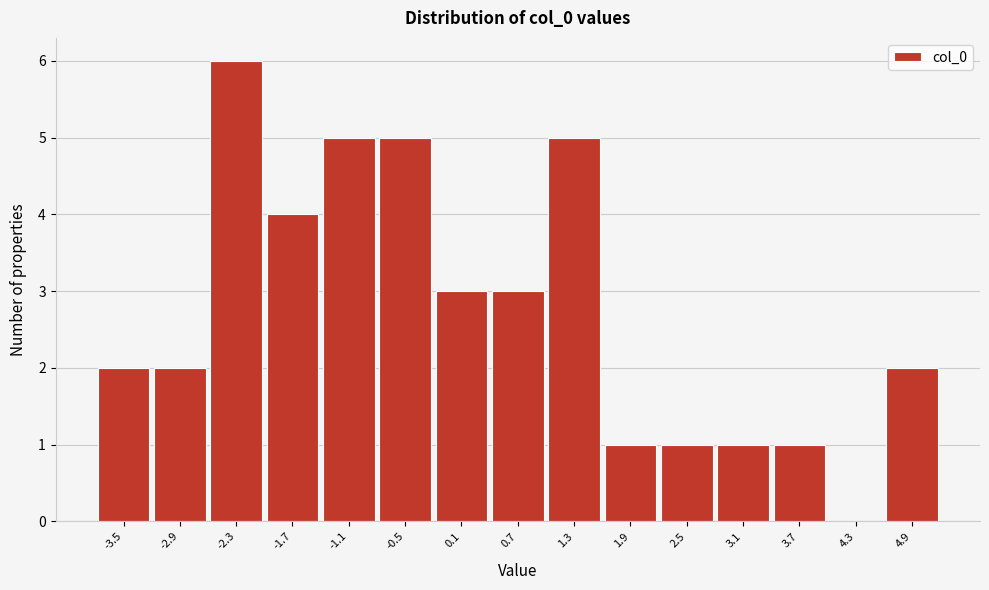

Reading left to right, list all the values displayed in this chart.

-3.5=2	-2.9=2	-2.3=6	-1.7=4	-1.1=5	-0.5=5	0.1=3	0.7=3	1.3=5	1.9=1	2.5=1	3.1=1	3.7=1	4.3=0	4.9=2